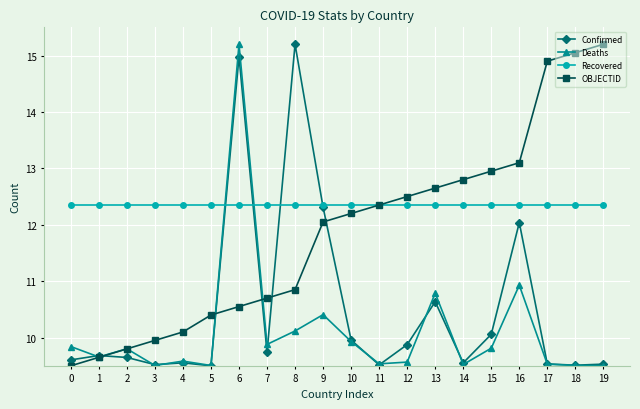

Rank the series by their average value, from highest to lowest.

Recovered, OBJECTID, Confirmed, Deaths